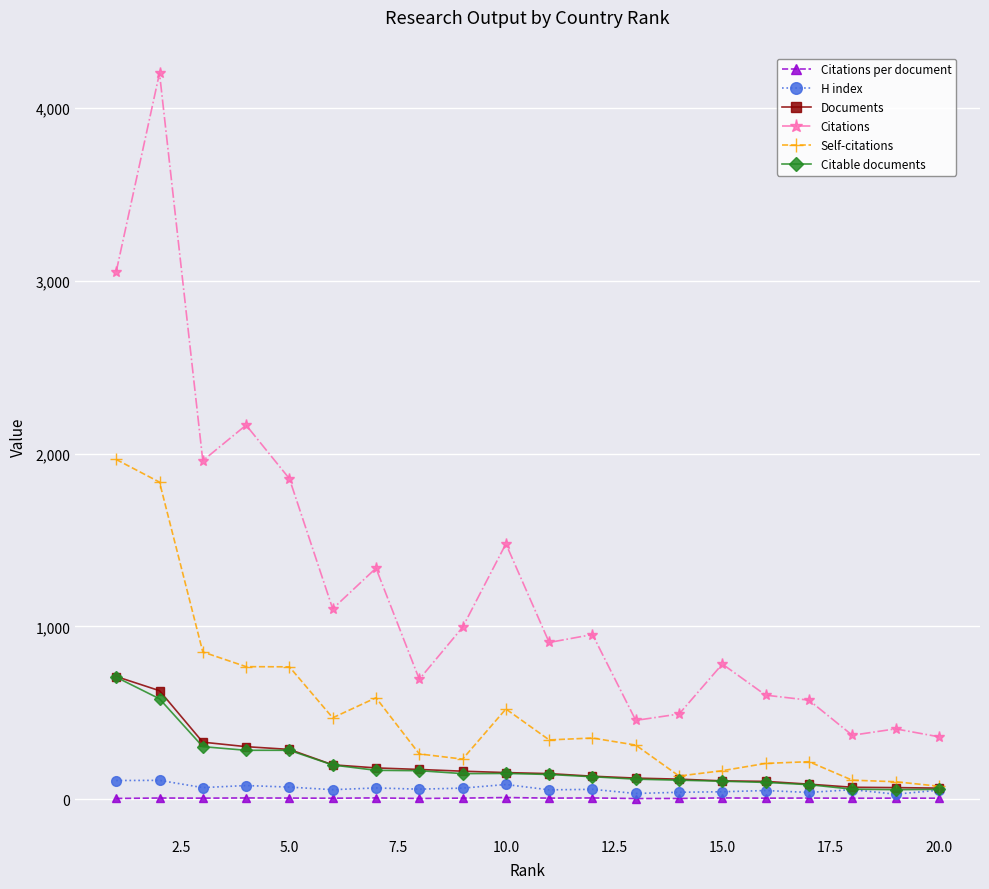

Which series has the largest range (max minus min)?

Citations